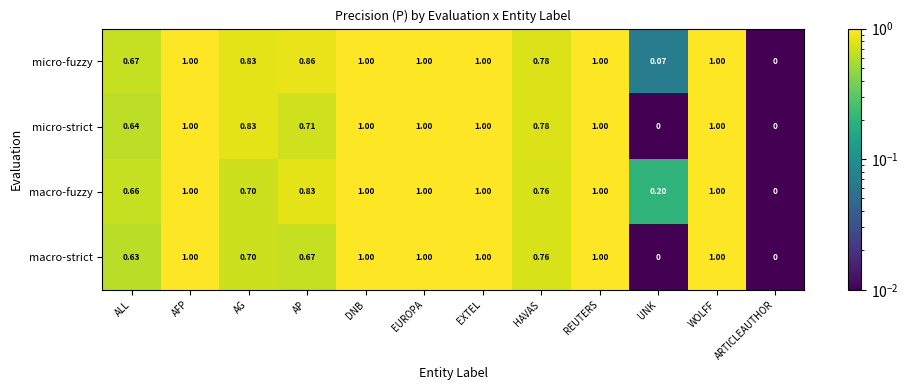

Between AP and UNK, which series saw the biggest shift?

micro-fuzzy